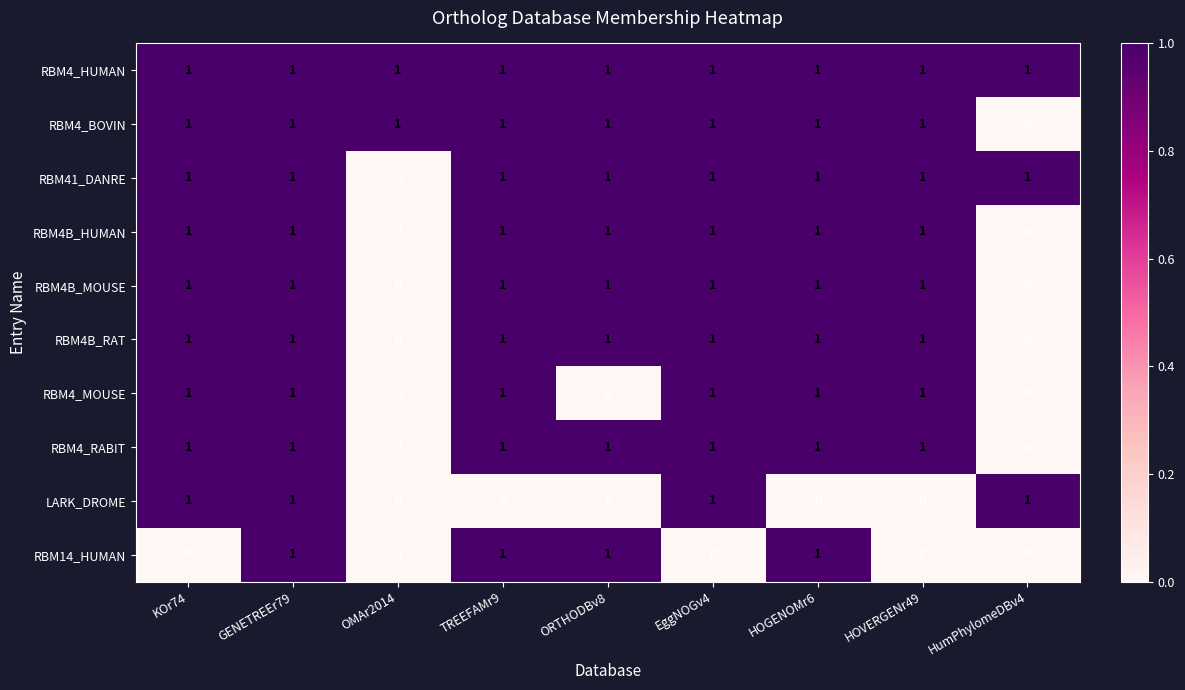

What is the sum of all RBM4_BOVIN values?

8